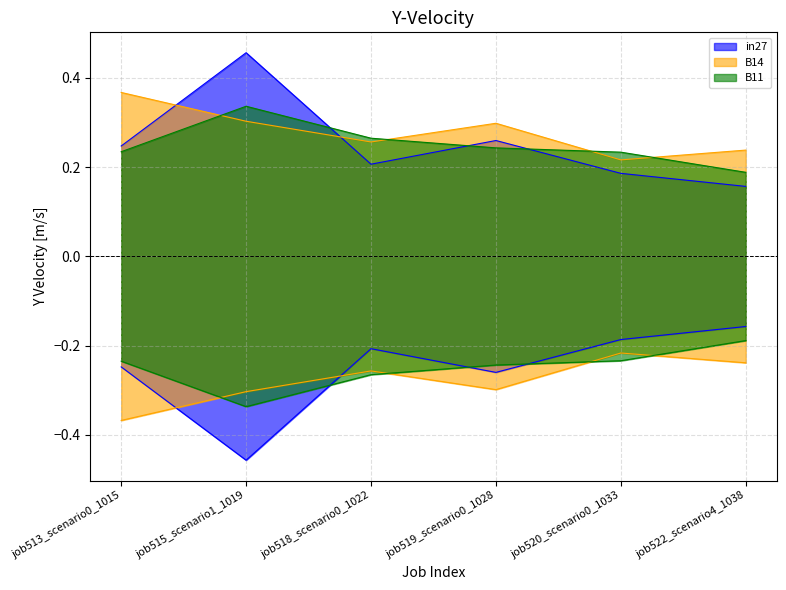

Which series ends up on top after the final intersection of B11 and B14?

B14